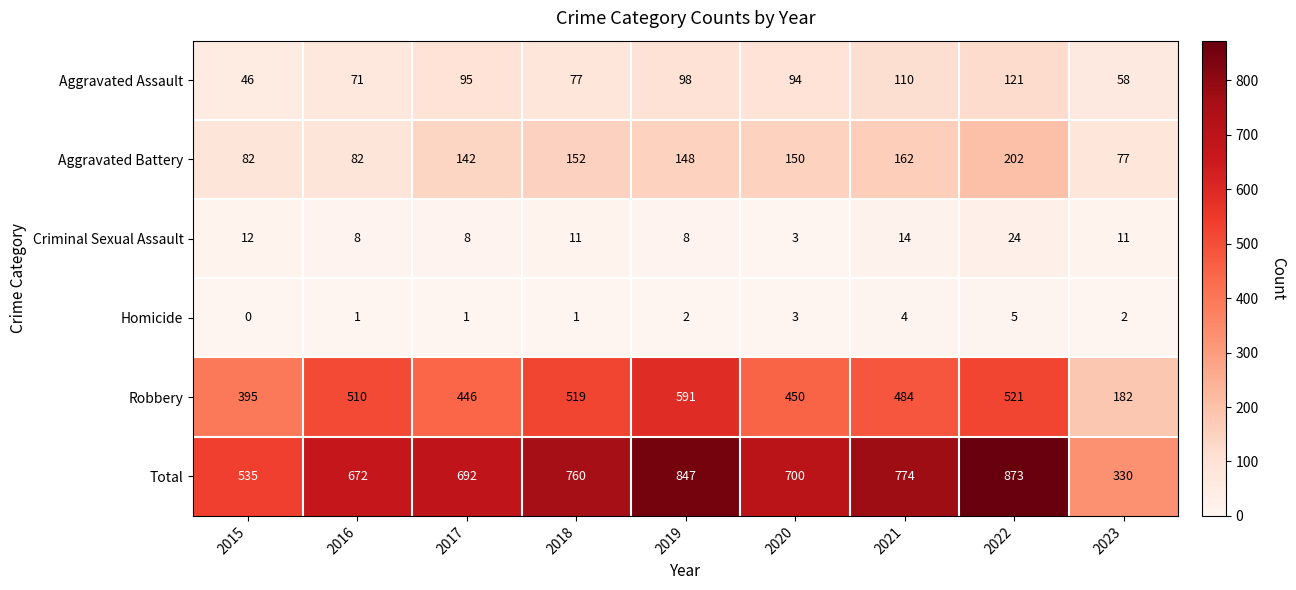

What is the difference between the second highest and second lowest values in the Aggravated Battery series?

80